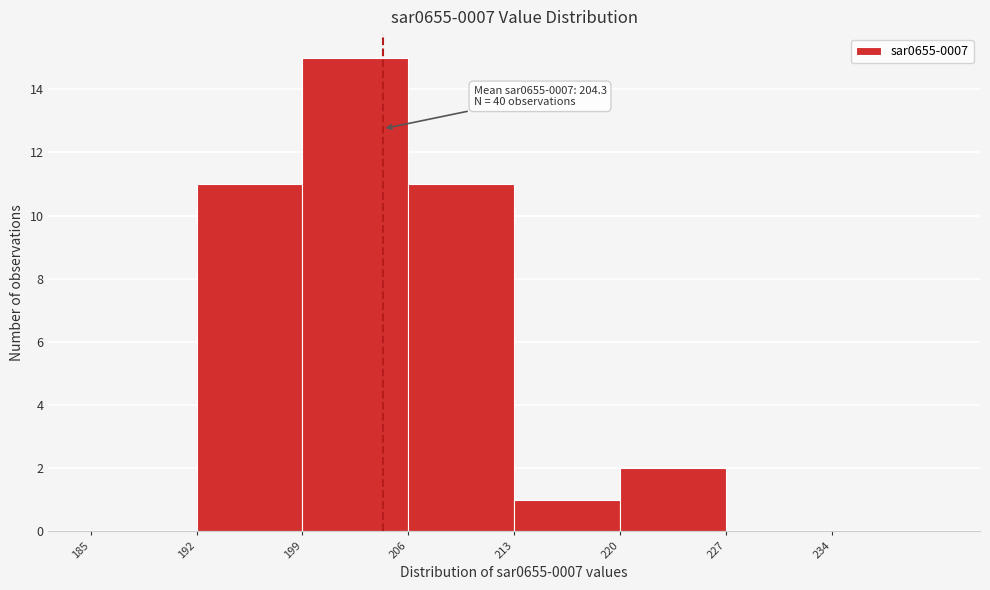

Over which range of the x-axis is the bar tallest?

199 to 206